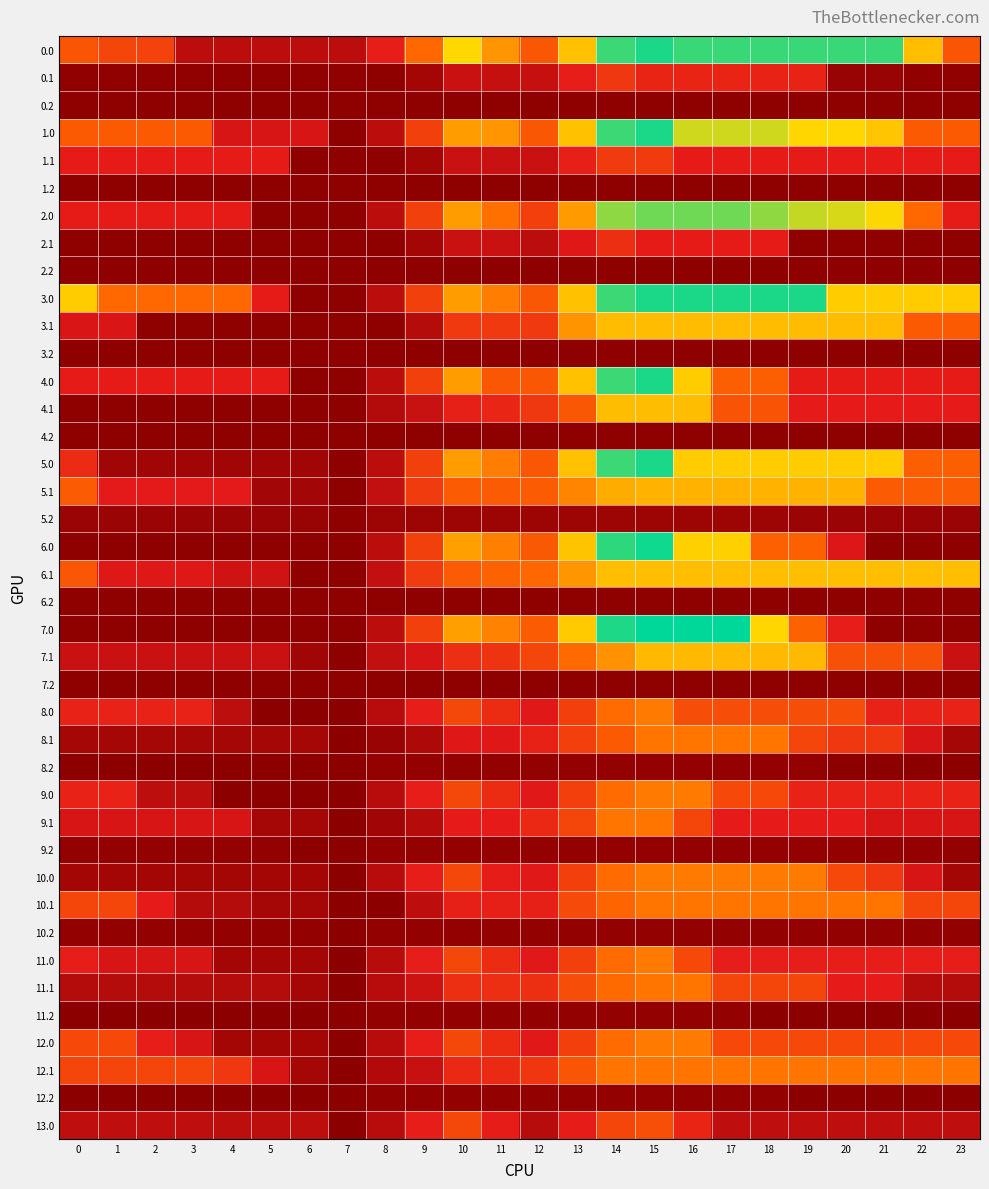

At which category is the sum across all series the highest?

15